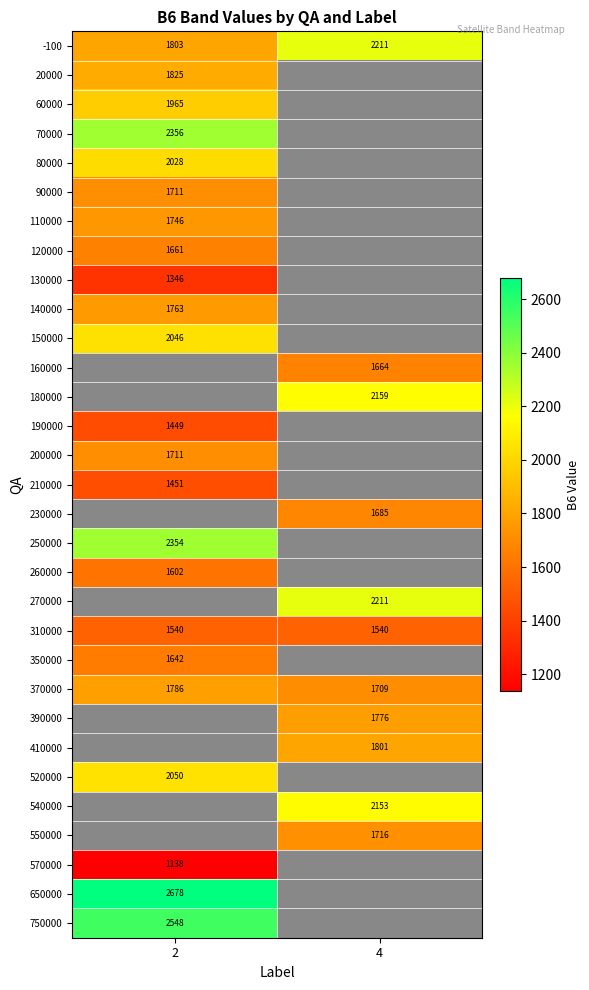

What is the difference between the maximum and minimum values in the 370000 series?

77